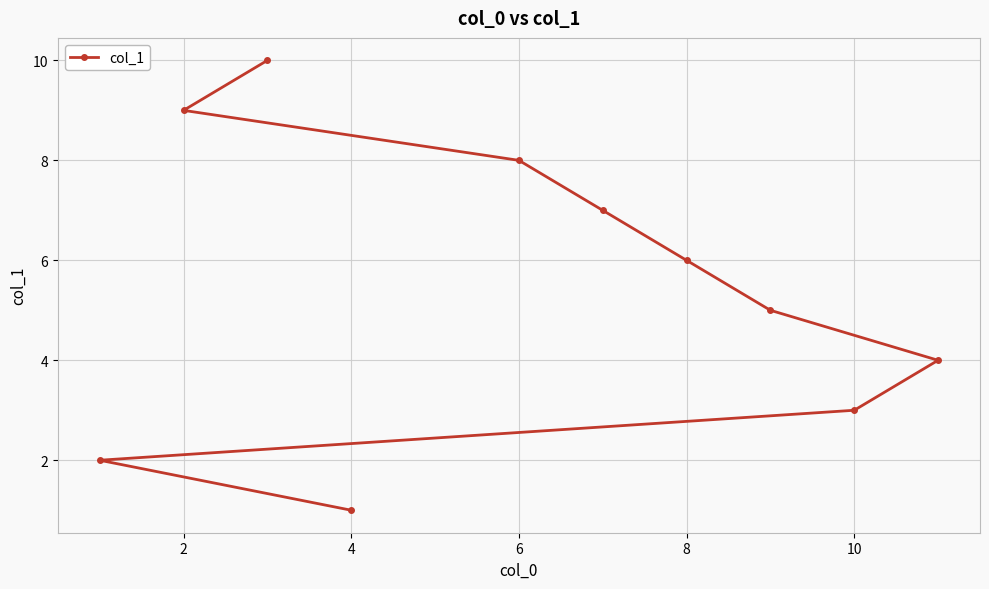

Read the value at 4.

1